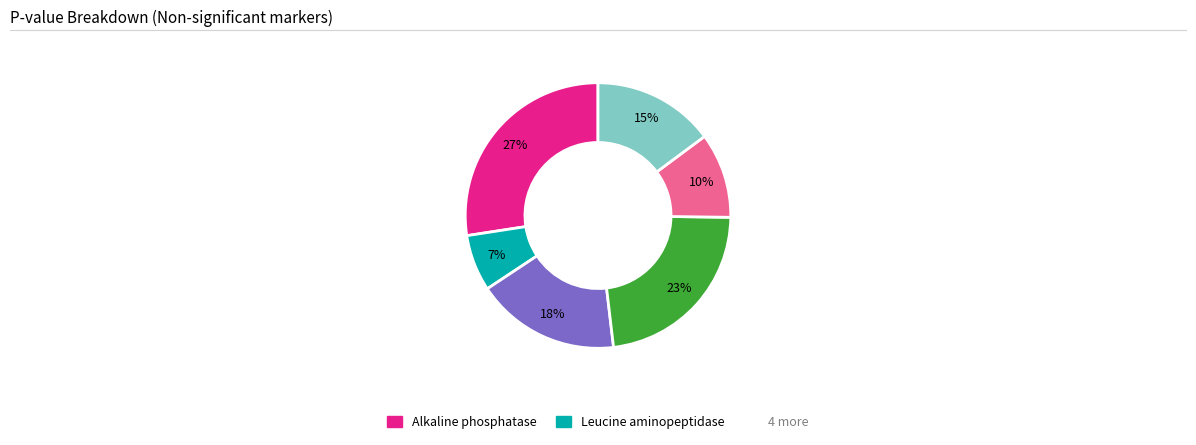

Is there any slice that represents more than half of the pie?

No